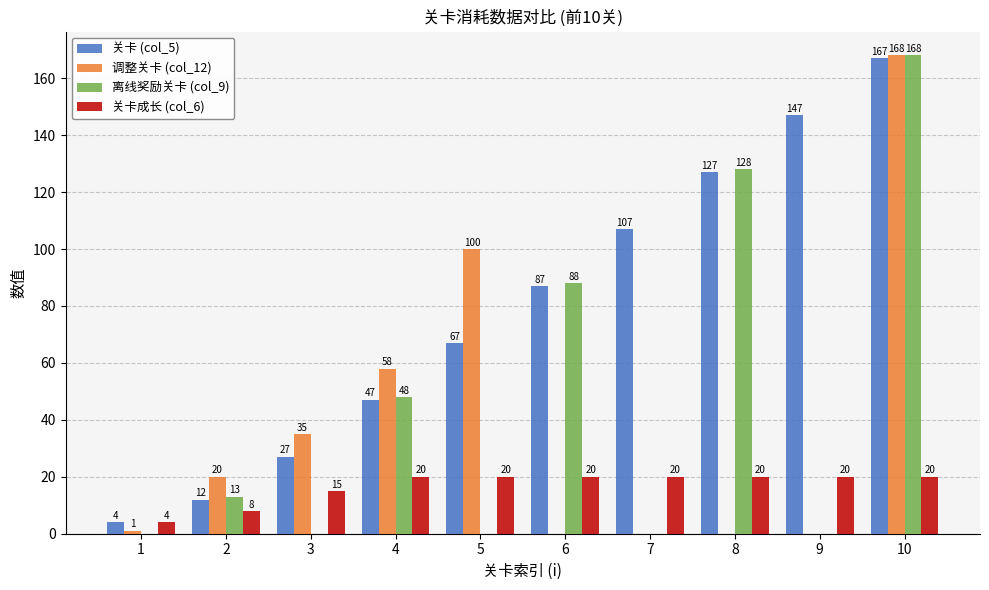

Which series changed the most between 3 and 10?

离线奖励关卡 (col_9)